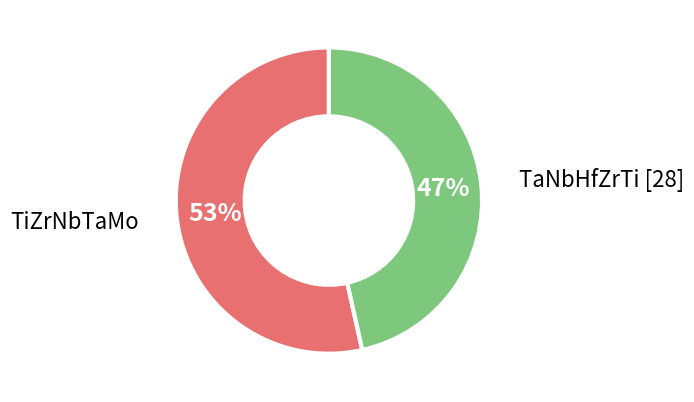

Does any single category account for the majority?

Yes